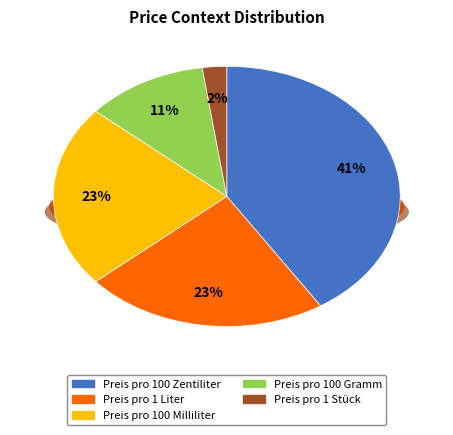

Approximately how many times larger is the value at Preis pro 1 Stück compared to Preis pro 1 Liter?

0.1